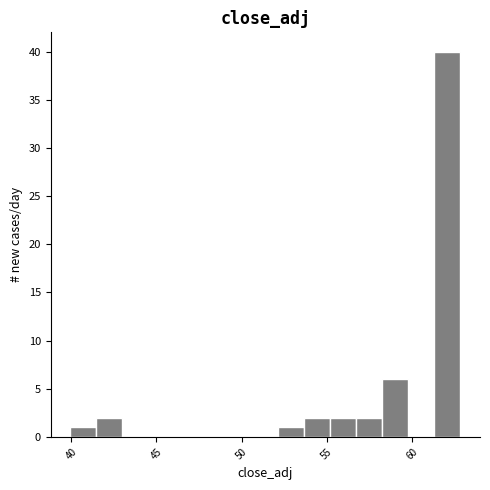

Read against the x-axis, roughly where is the centre of the tallest bar?

62.0